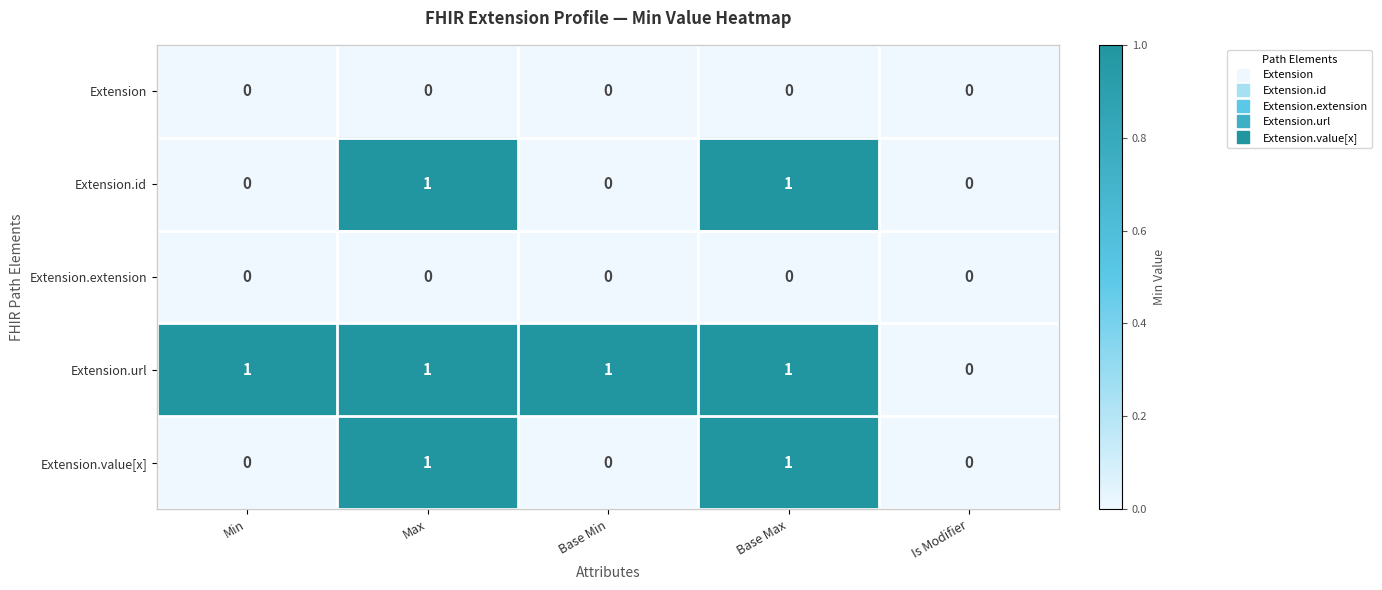

Count the number of data series in this chart.

5